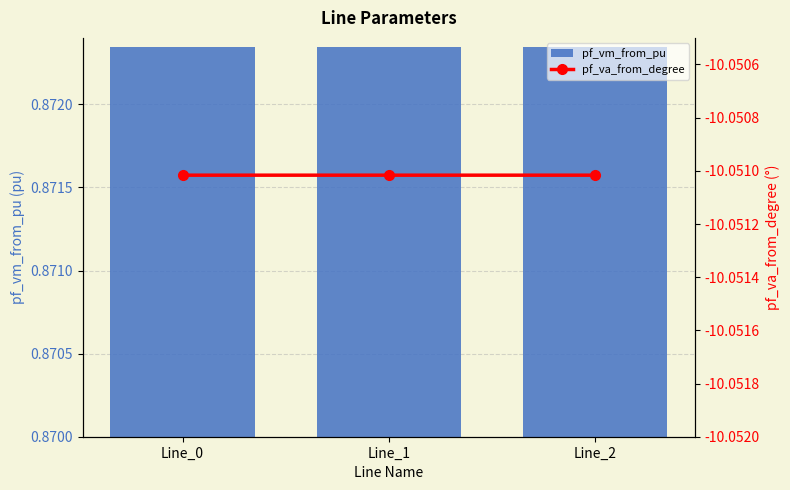

The value of pf_vm_from_pu at Line_1 is 0.9. True or false?

True